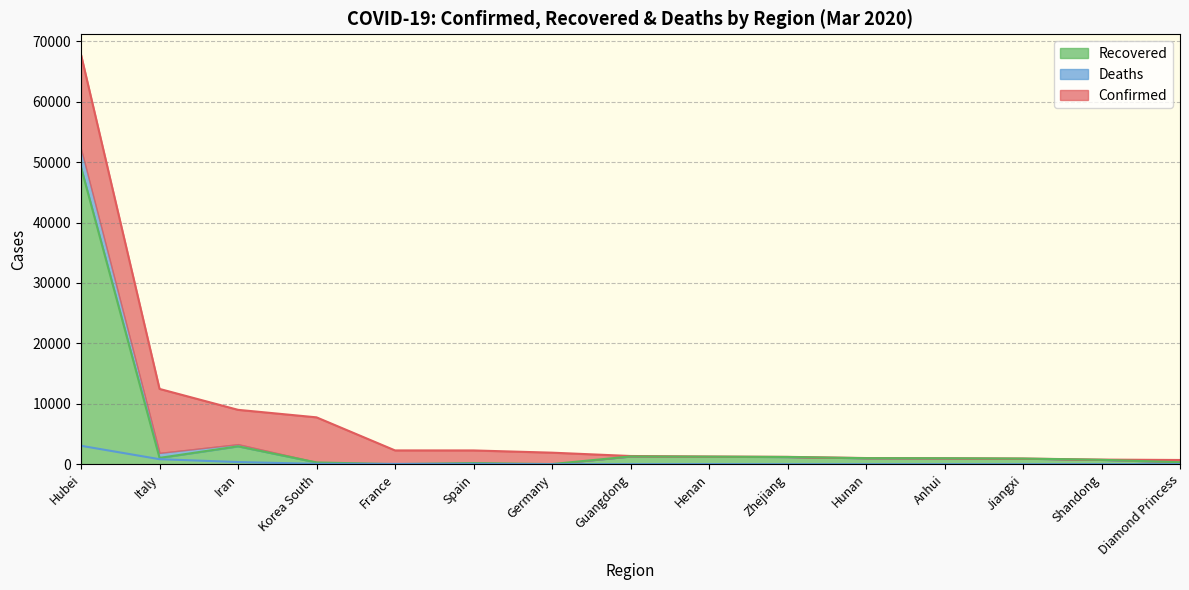

Which series has the widest spread of values?

Confirmed